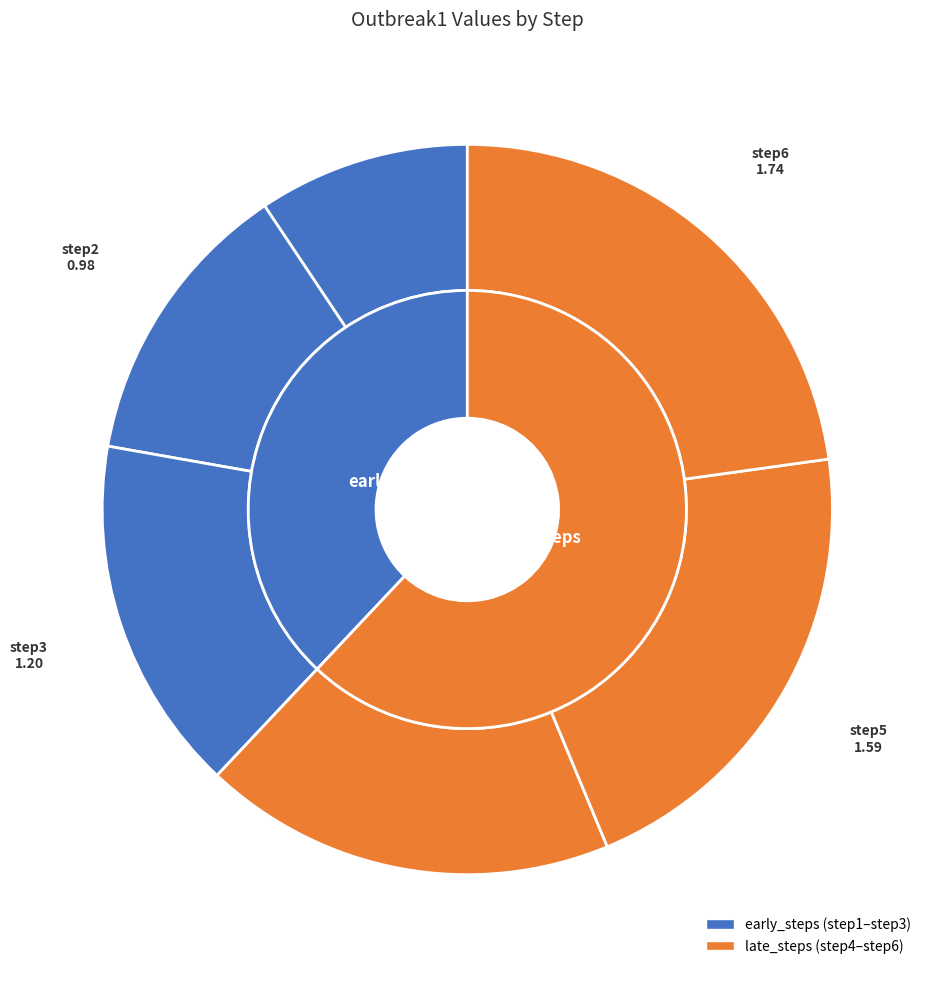

True or false: step4 accounts for 27% of the total.

False